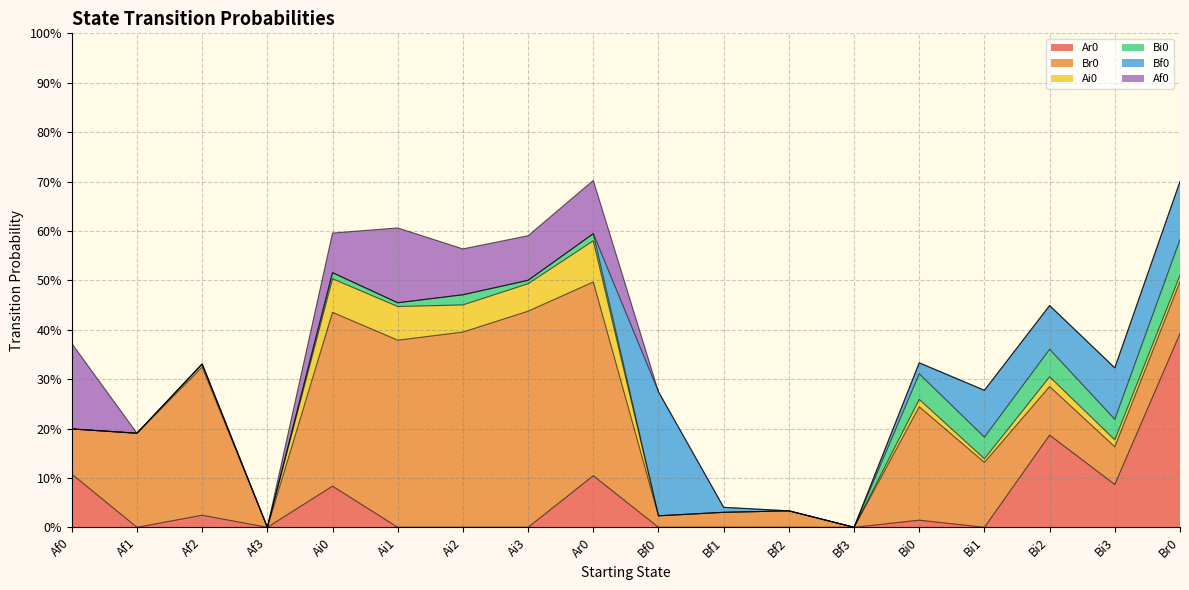

Rank the categories by Bf0 value from highest to lowest.

Bf0, Br0, Bi3, Bi1, Bi2, Bi0, Bf1, Af0, Af1, Af2, Af3, Ai0, Ai1, Ai2, Ai3, Ar0, Bf2, Bf3